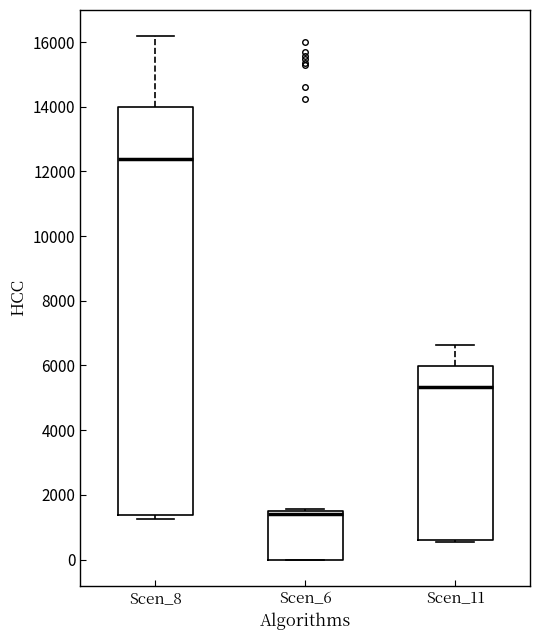

Which box's median line is the highest?

Scen_8